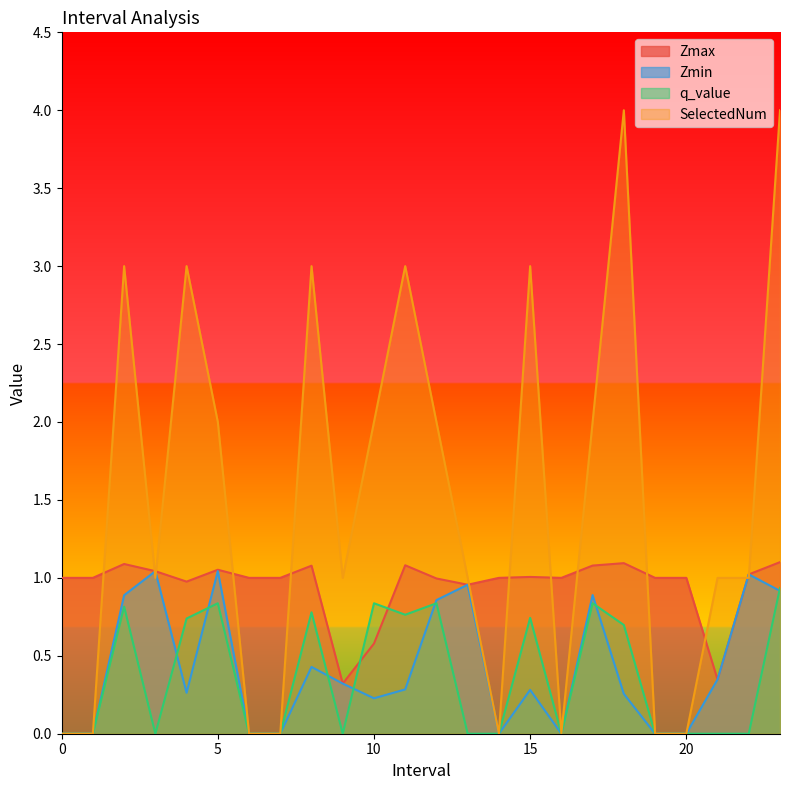

What is the label of the 1st point from the right?

23.0